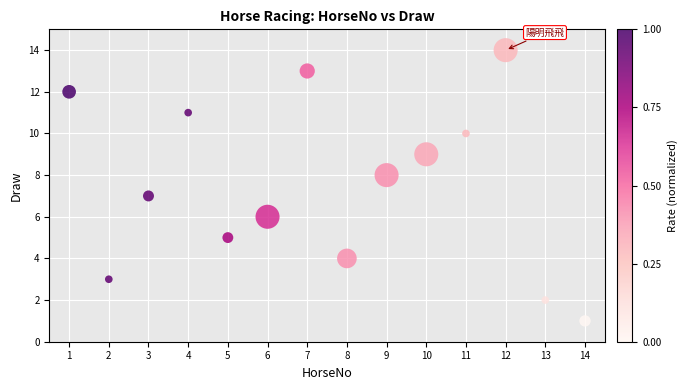

What is the range of X values (max minus min)?

13